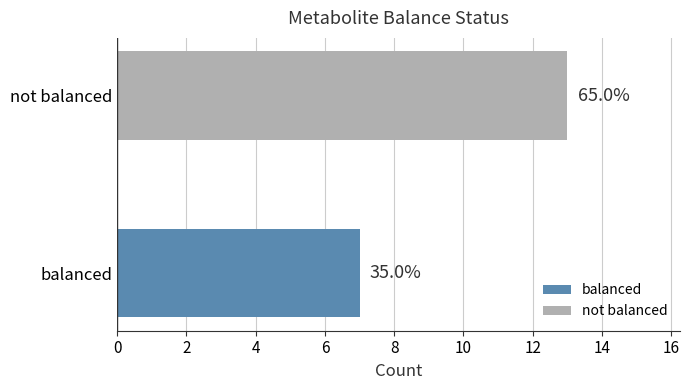

How many values are between 7 and 13?

2